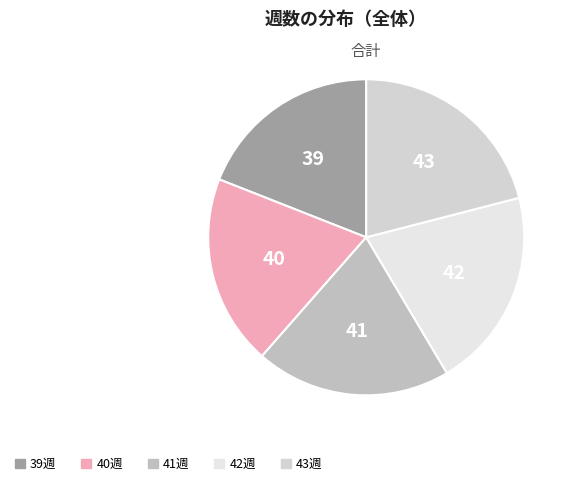

What is the ratio of the value at 42 to the value at 43?

1.0